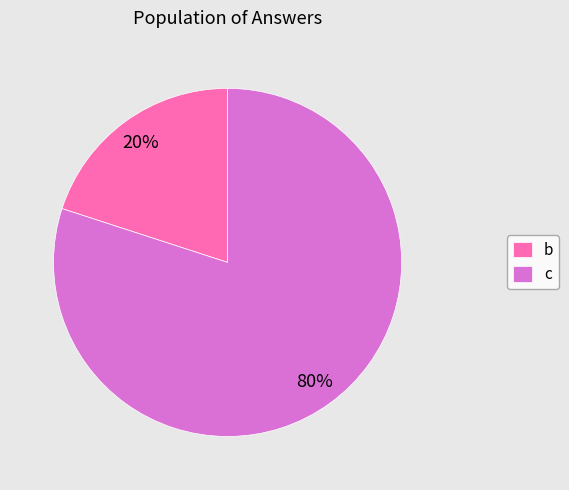

How many slices are in this pie chart?

2